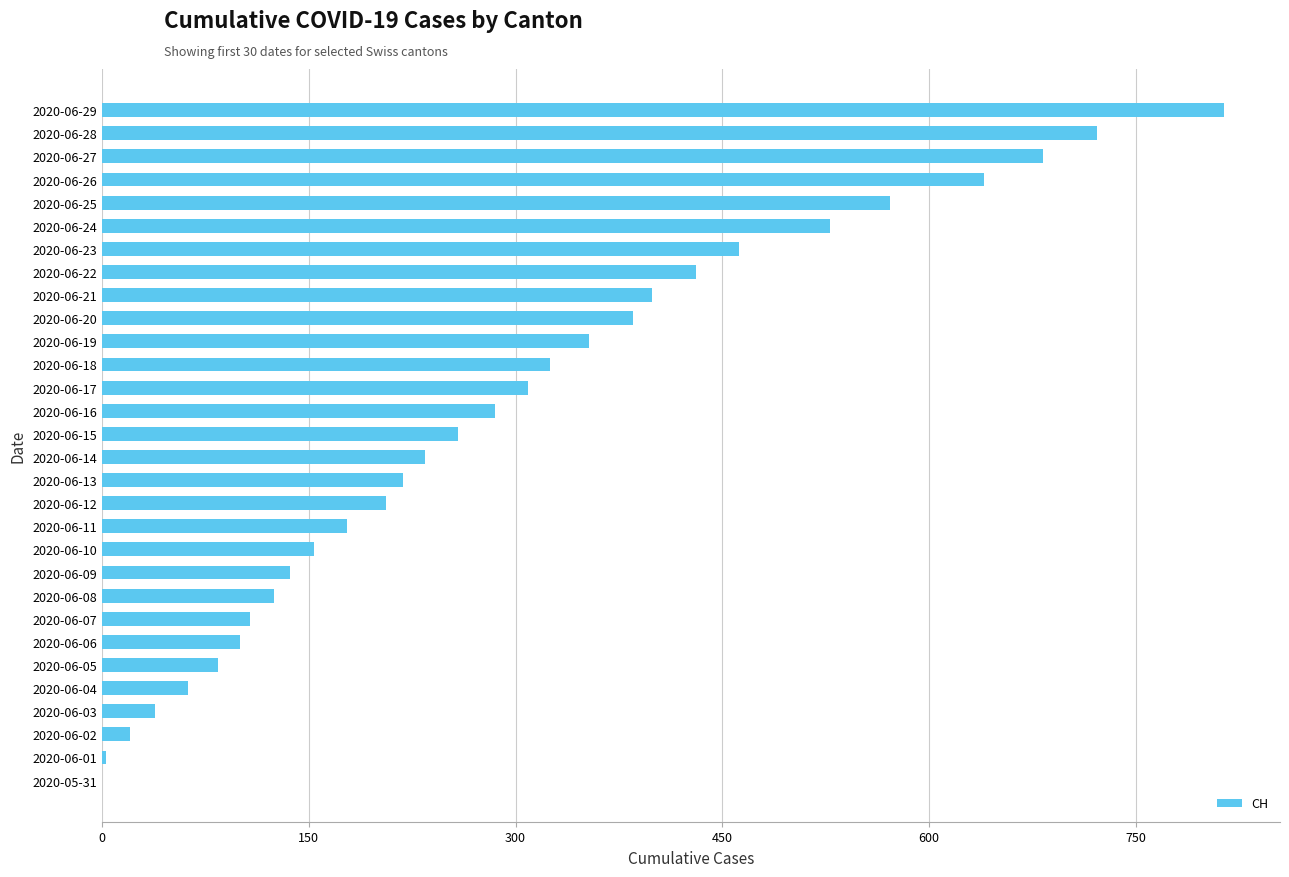

True or false: the data shows 385 at 2020-06-20.

True